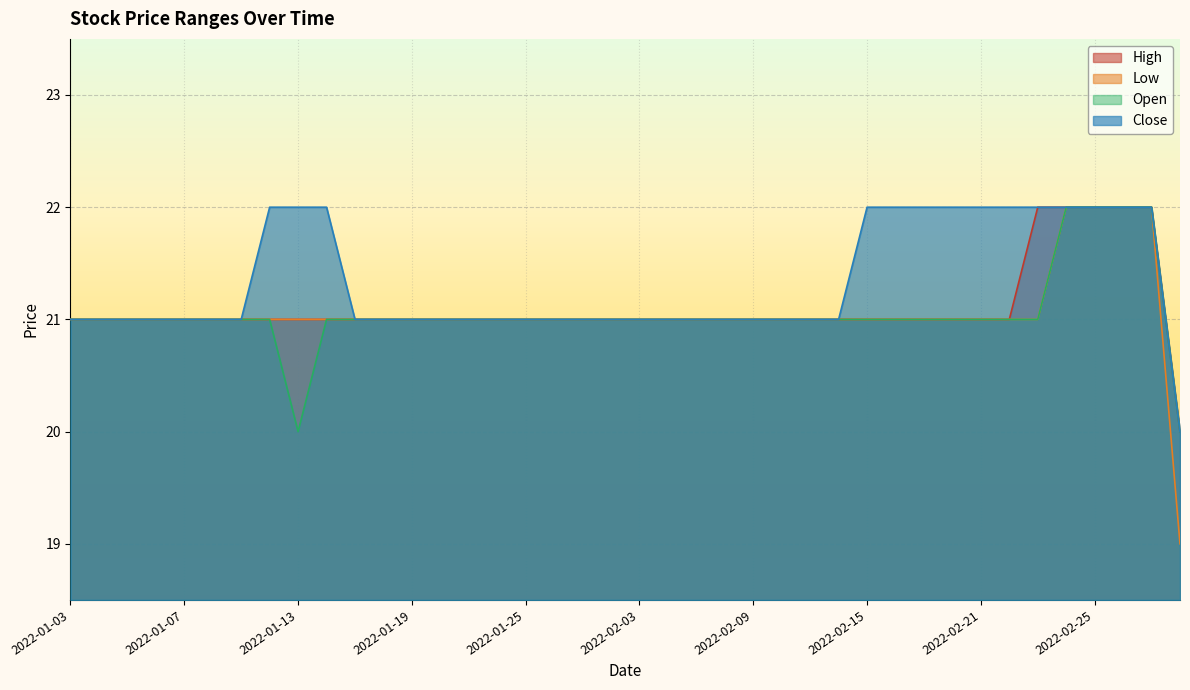

Reading right to left, extract all data points from this chart.

High: 20	22	22	22	22	22	21	21	21	21	21	21	21	21	21	21	21	21	21	21	21	21	21	21	21	21	21	21	21	21	21	21	21	21	21	21	21	21	21	21
Low: 19	22	22	22	22	21	21	21	21	21	21	21	21	21	21	21	21	21	21	21	21	21	21	21	21	21	21	21	21	21	21	21	21	21	21	21	21	21	21	21
Open: 20	22	22	22	22	21	21	21	21	21	21	21	21	21	21	21	21	21	21	21	21	21	21	21	21	21	21	21	21	21	21	20	21	21	21	21	21	21	21	21
Close: 20	22	22	22	22	22	22	22	22	22	22	22	21	21	21	21	21	21	21	21	21	21	21	21	21	21	21	21	21	21	22	22	22	21	21	21	21	21	21	21